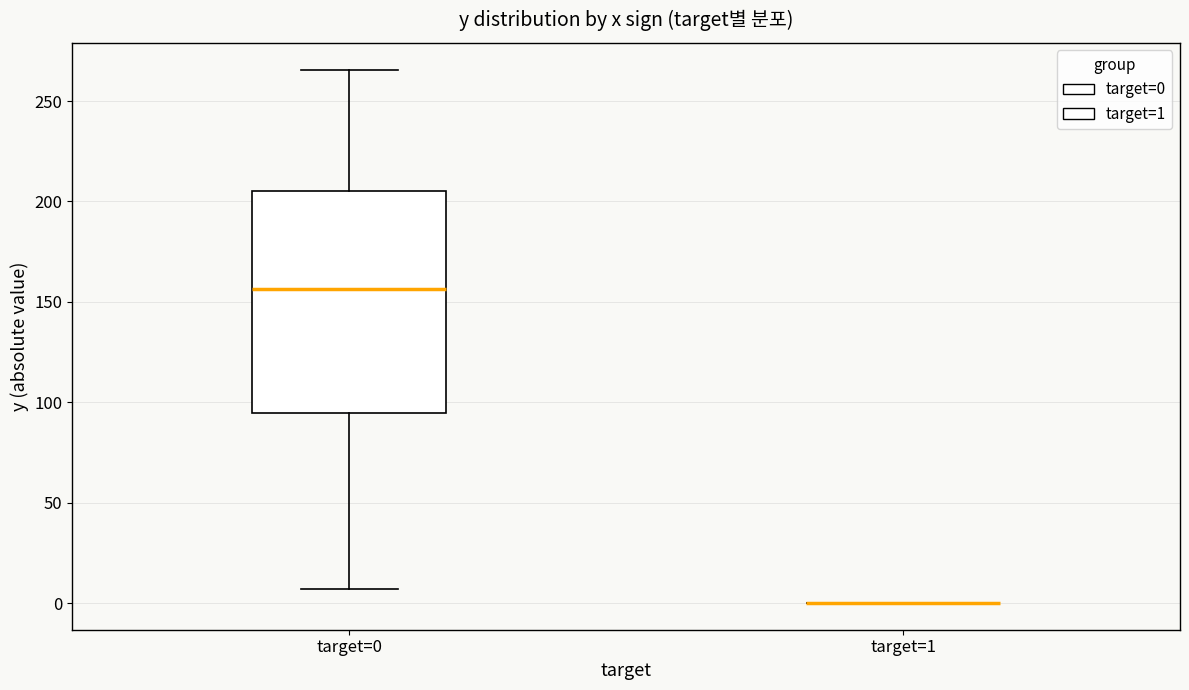

Comparing the boxes themselves (not the whiskers), which one is the tallest?

target=0